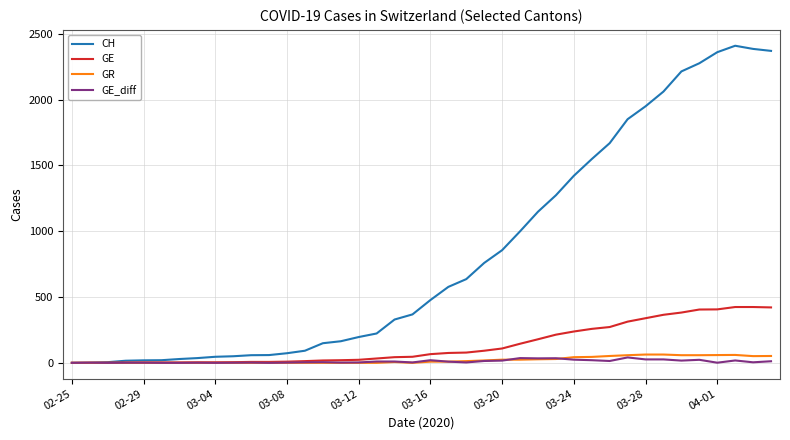

Rank the series by their maximum value, from highest to lowest.

CH, GE, GR, GE_diff